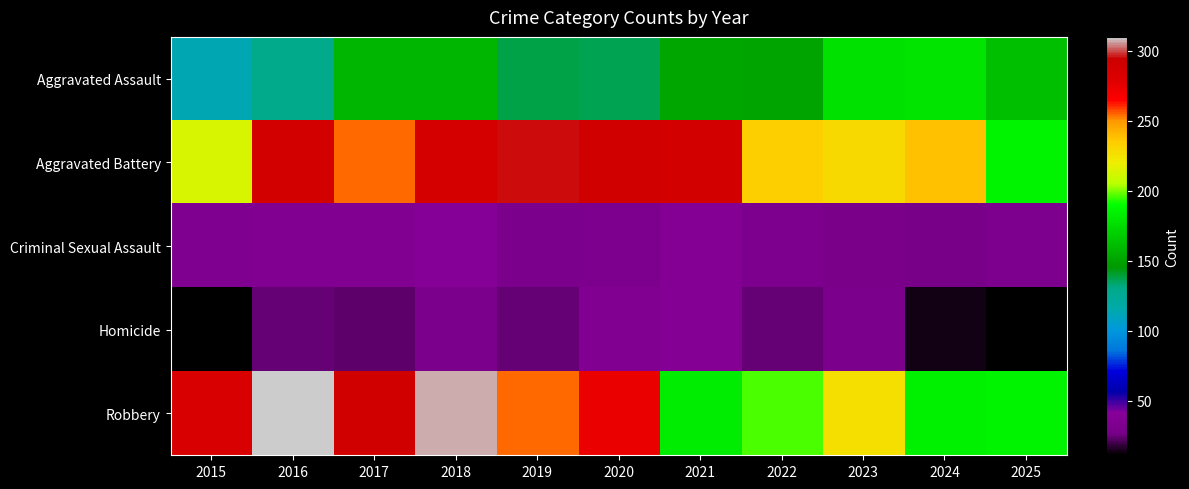

At which category is the sum across all series the highest?

2018